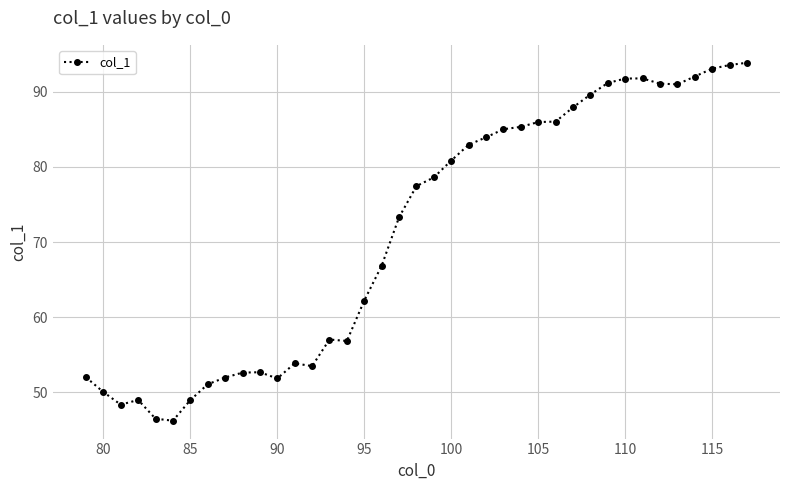

How many lines are shown in the chart?

1